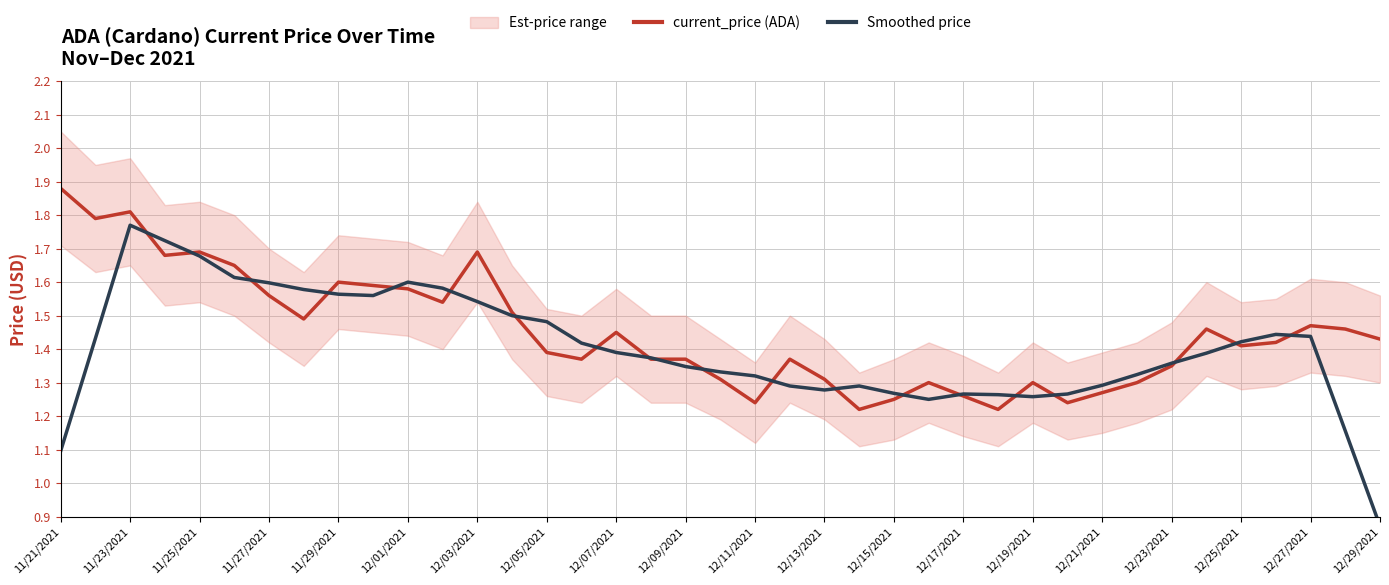

How many Smoothed price values are between 1 and 2?

38